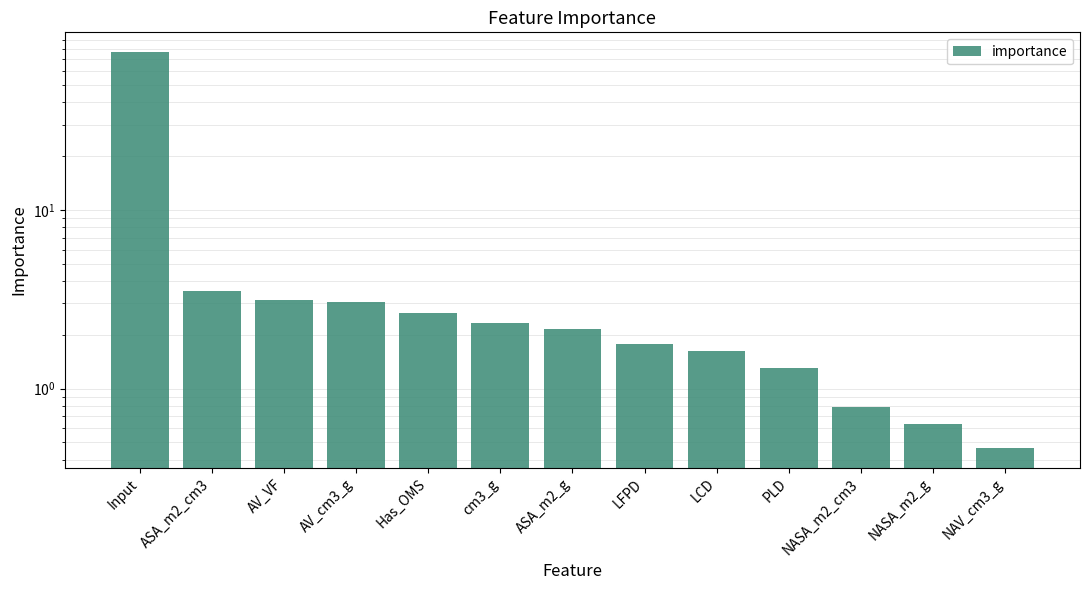

Rank the categories by value from highest to lowest.

Input, ASA_m2_cm3, AV_VF, AV_cm3_g, Has_OMS, cm3_g, ASA_m2_g, LFPD, LCD, PLD, NASA_m2_cm3, NASA_m2_g, NAV_cm3_g